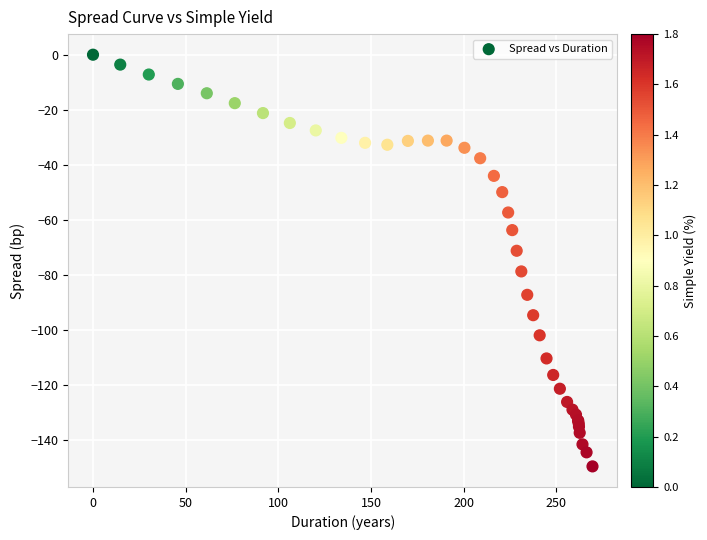

What Y value in the scatter plot is closest to -74?

-71.2